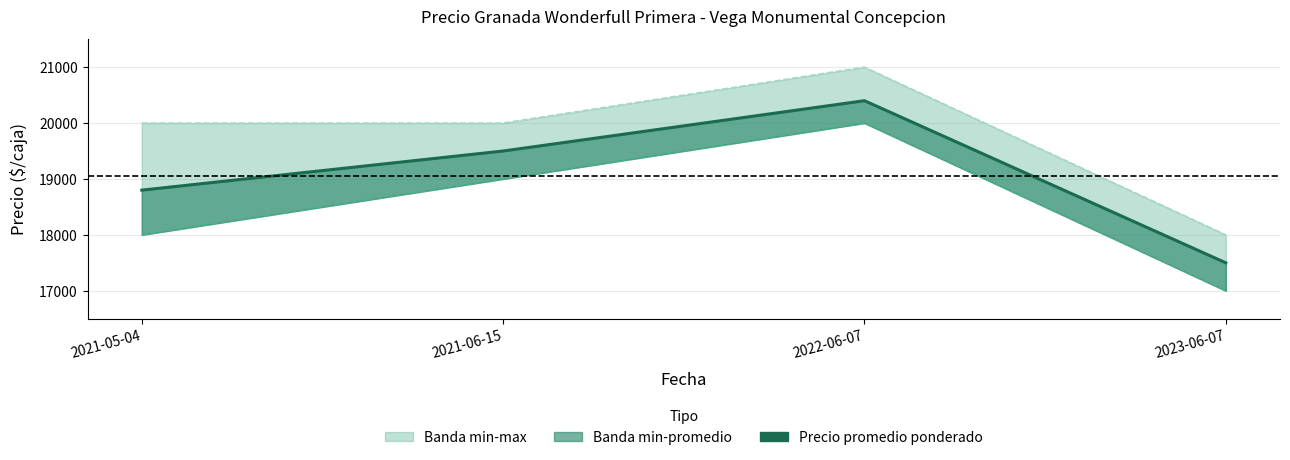

Reading left to right, what are all the values shown in this chart?

Precio promedio ponderado: 2021-05-04=18800	2021-06-15=19500	2022-06-07=20400	2023-06-07=17500
Precio minimo: 2021-05-04=18000	2021-06-15=19000	2022-06-07=20000	2023-06-07=17000
Precio maximo: 2021-05-04=20000	2021-06-15=20000	2022-06-07=21000	2023-06-07=18000